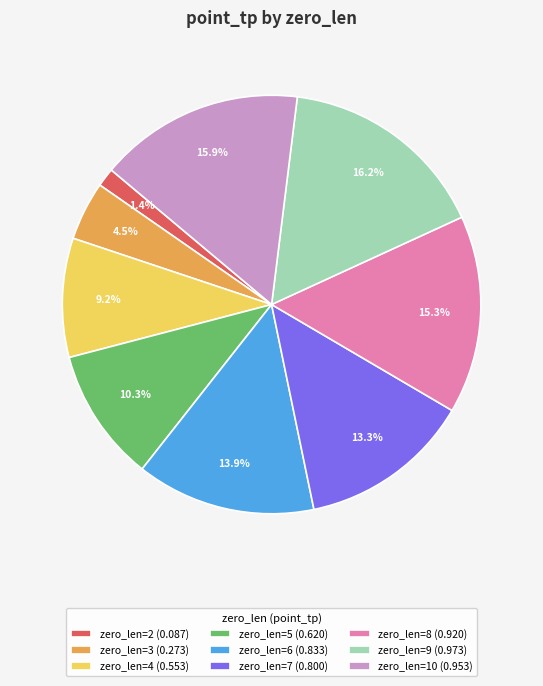

To the nearest percent, what percentage of the pie is zero_len=9?

16%